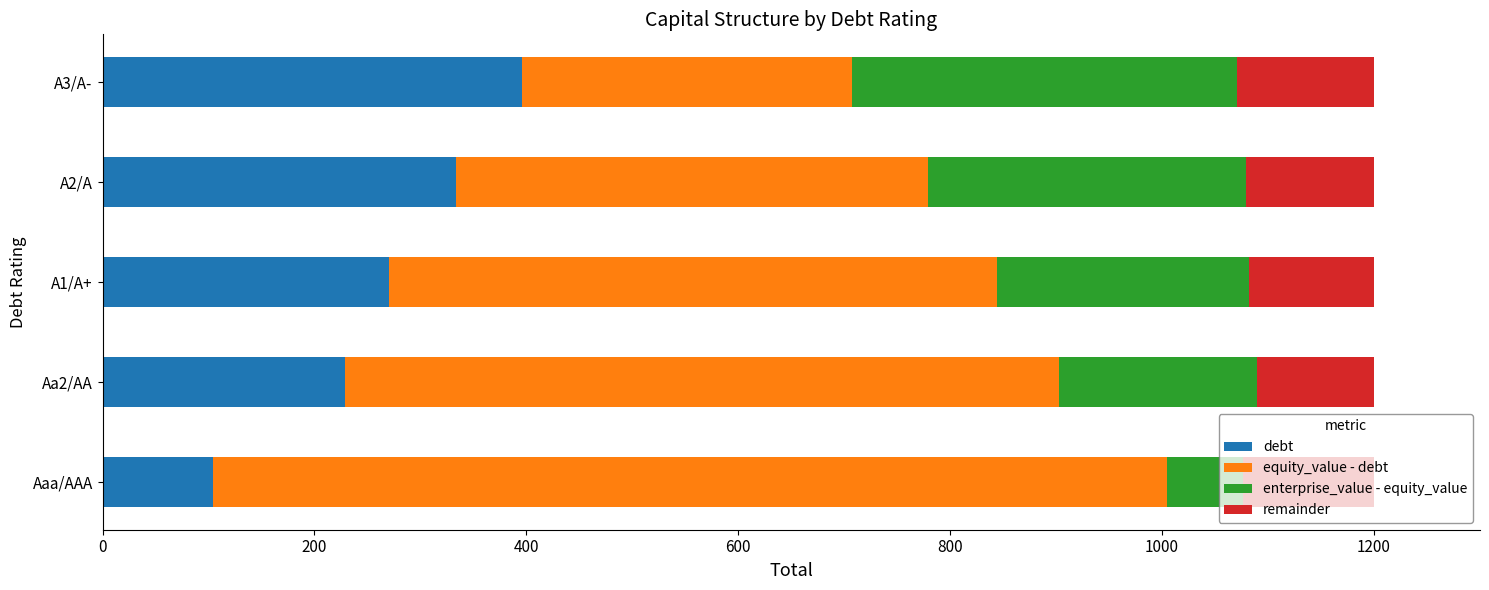

What is the total value across all series at Aaa/AAA?

1200.0